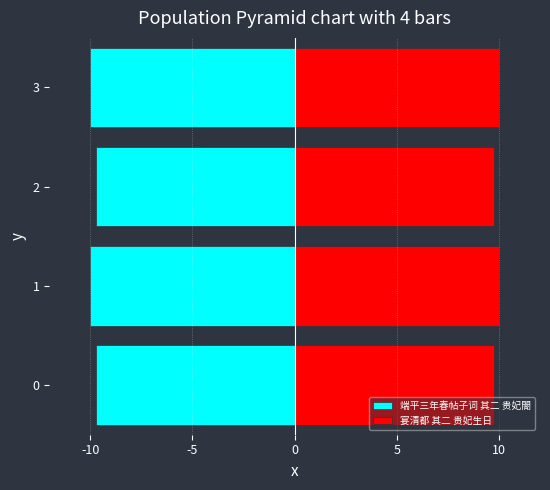

Is it true that 宴清都 其二 贵妃生日 equals 10.0 at -5?

True